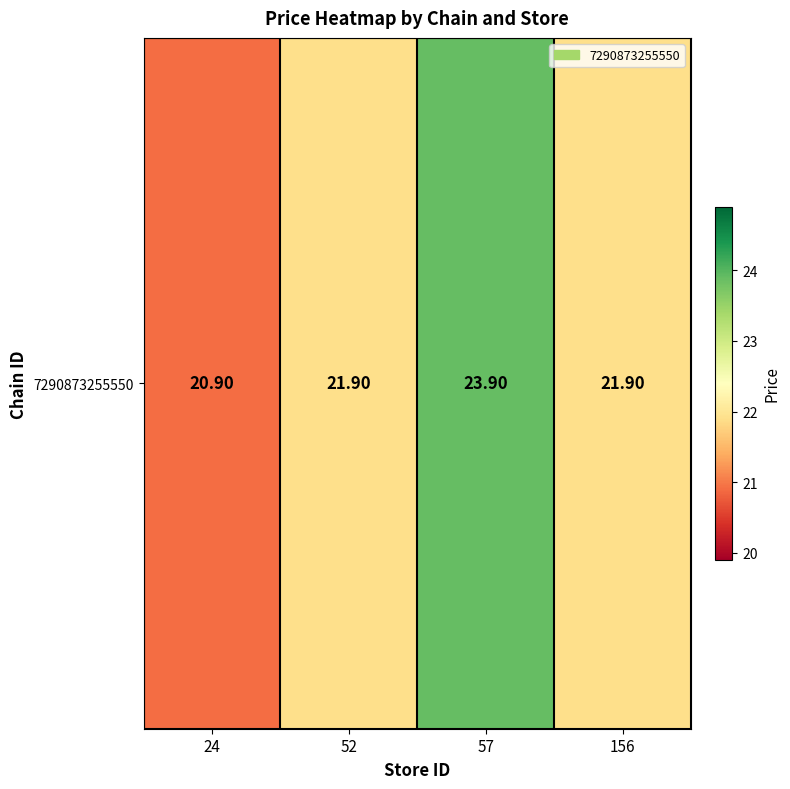

What is the smallest value displayed?

20.9